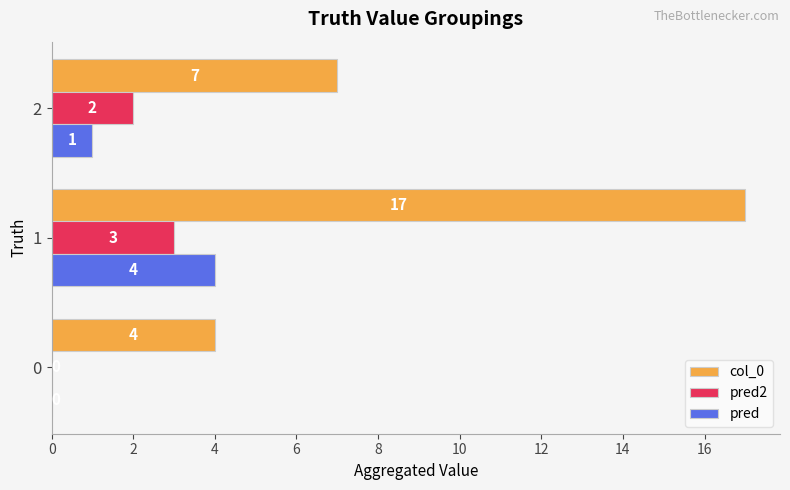

What is the sum of all col_0 values?

28